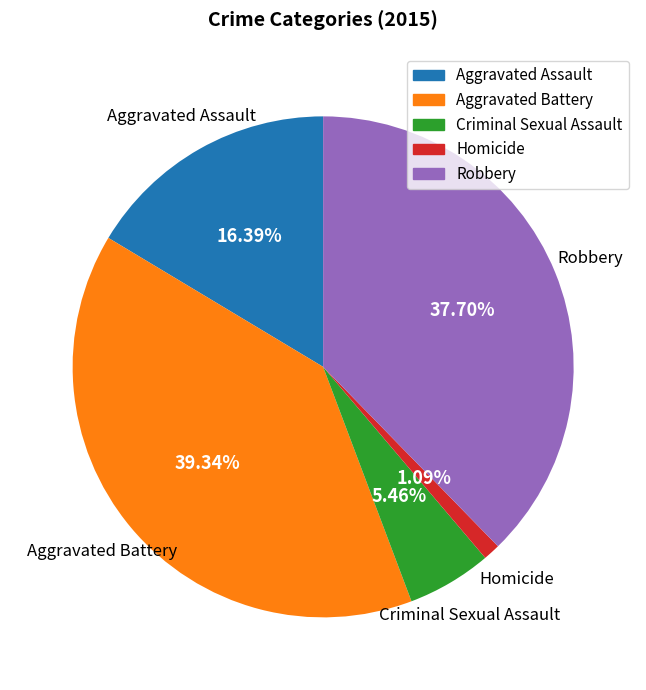

Is there any slice that represents more than half of the pie?

No